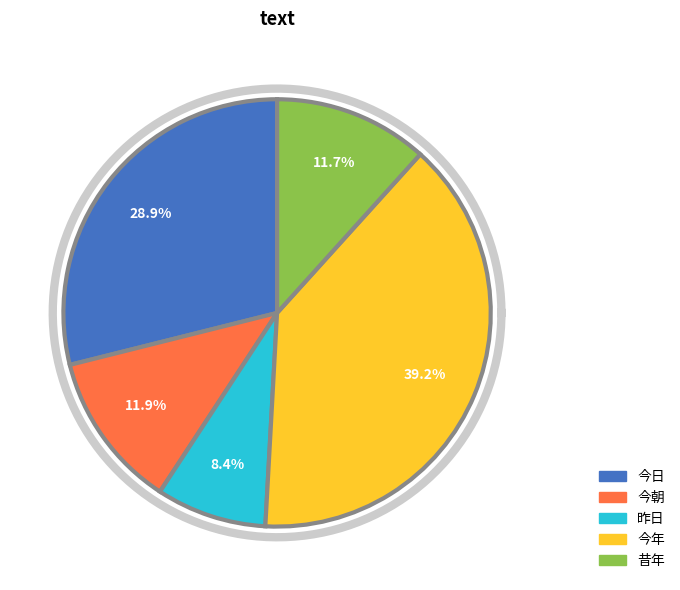

To the nearest percent, what is the combined percentage of 今朝 and 今日?

41%